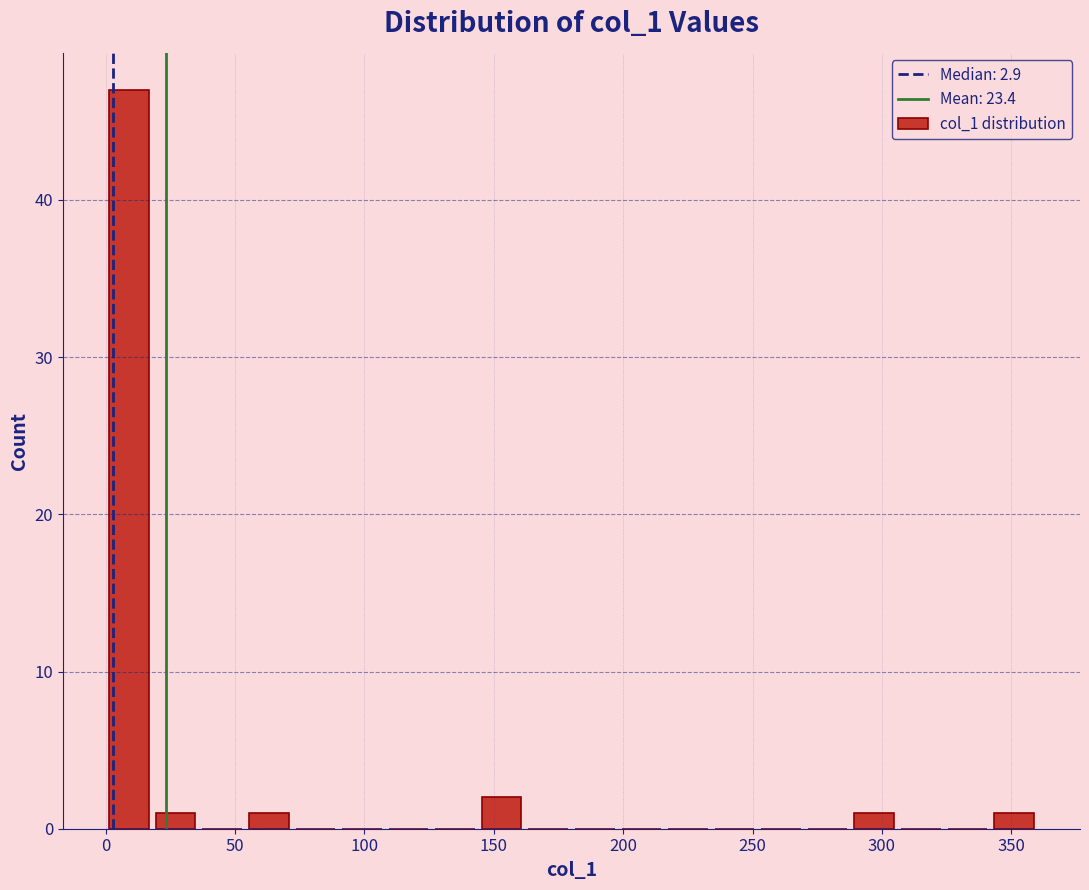

Around what value on the x-axis is the tallest bar? Give the approximate position of its centre, as read against the axis.

10